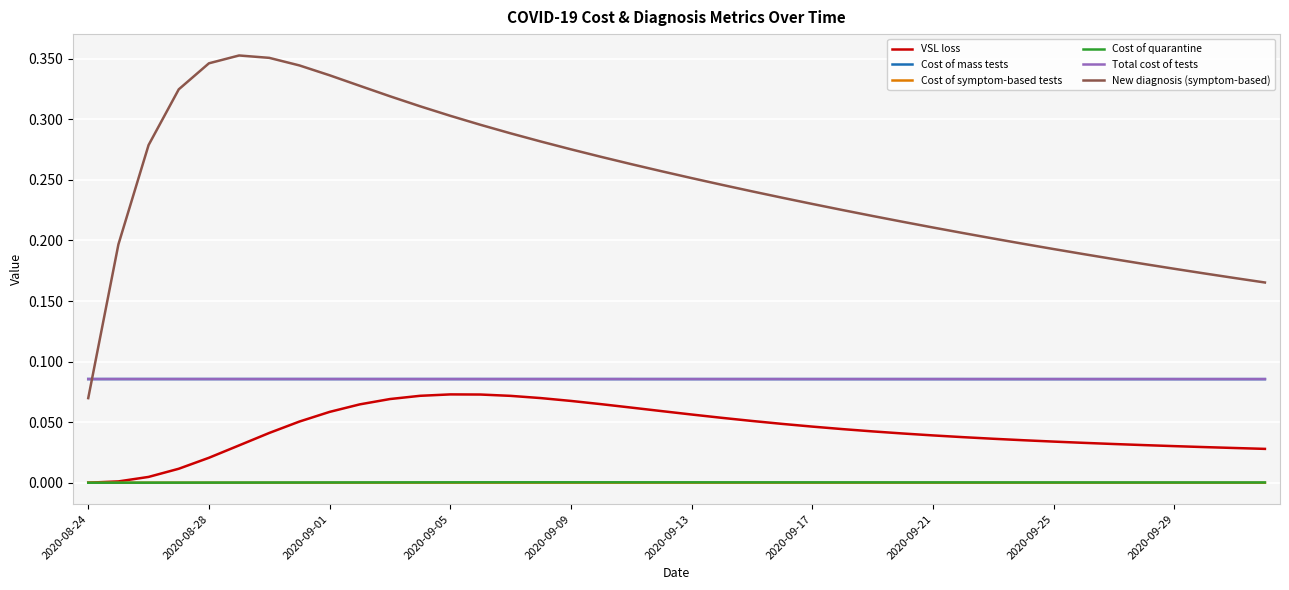

Which series has the largest total across all categories?

New diagnosis (symptom-based)